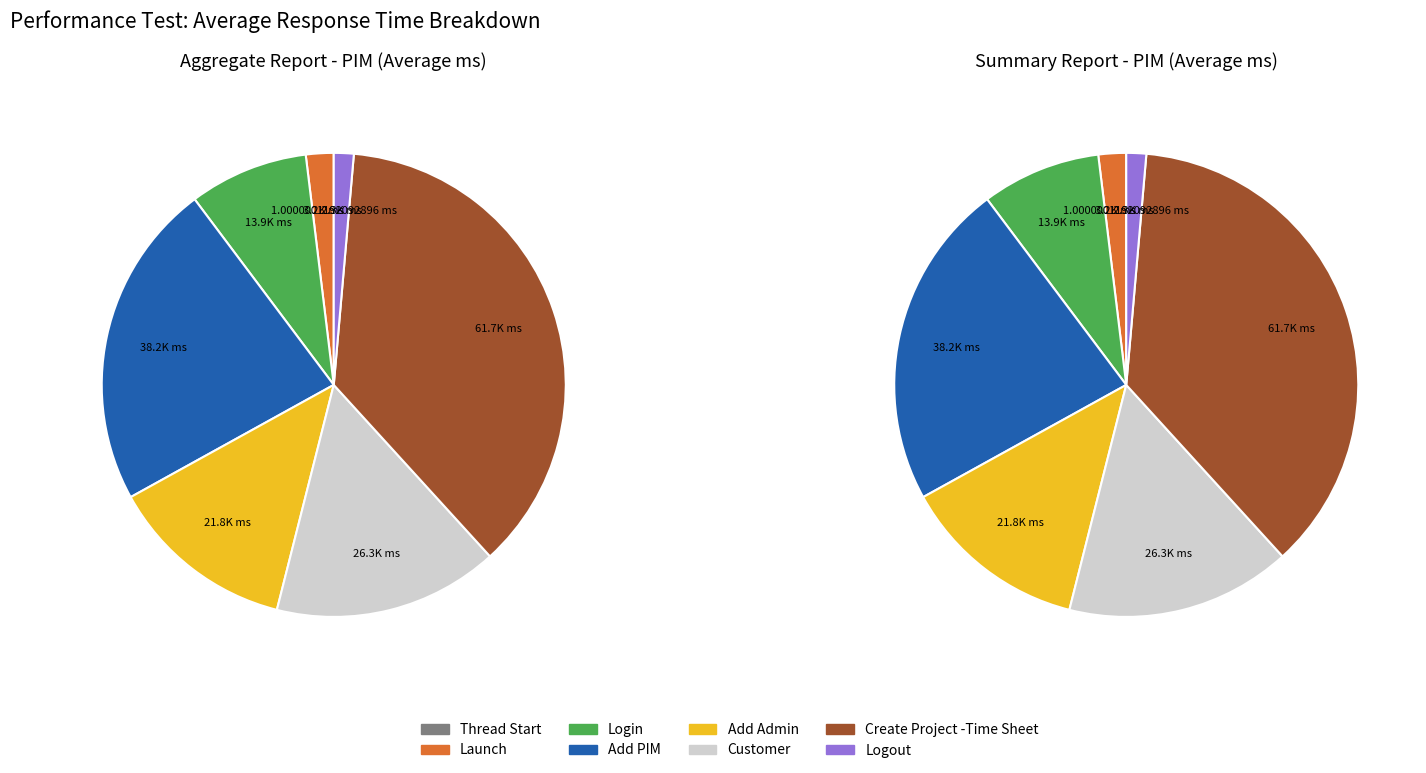

Between Thread Start and Add Admin, which is larger?

Add Admin